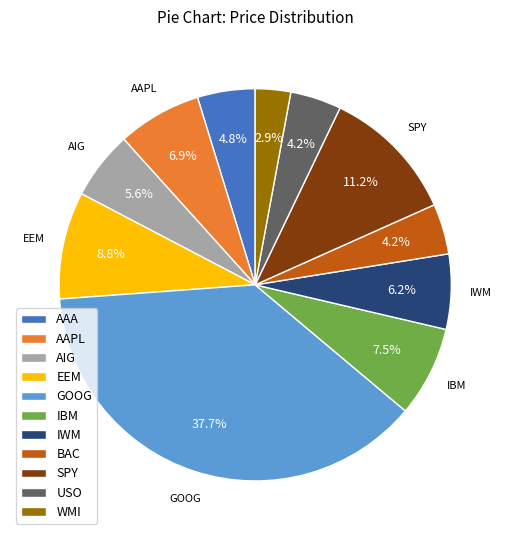

How many segments does this pie chart have?

11